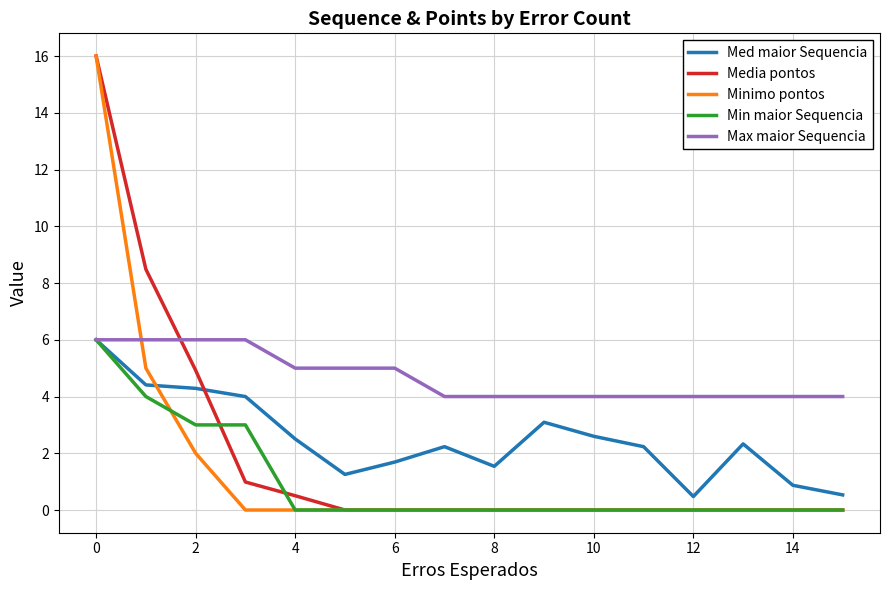

What are all the series names shown in the legend?

Med maior Sequencia, Media pontos, Minimo pontos, Min maior Sequencia, Max maior Sequencia